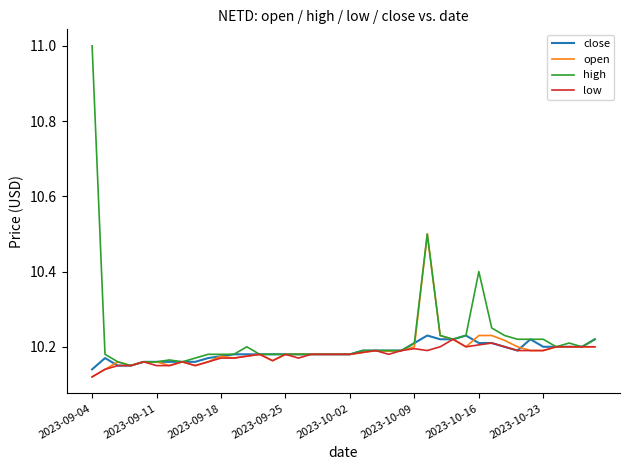

What is the difference between the maximum and minimum values in the low series?

0.1